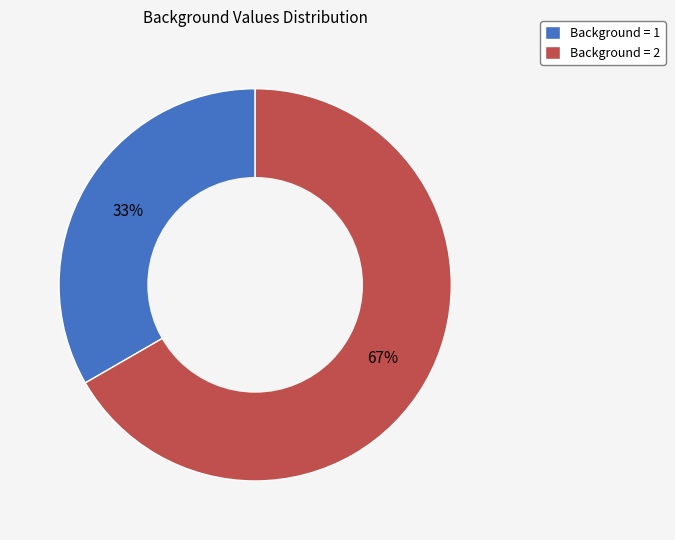

Combined, do Background = 2 and Background = 1 account for over 50%?

Yes